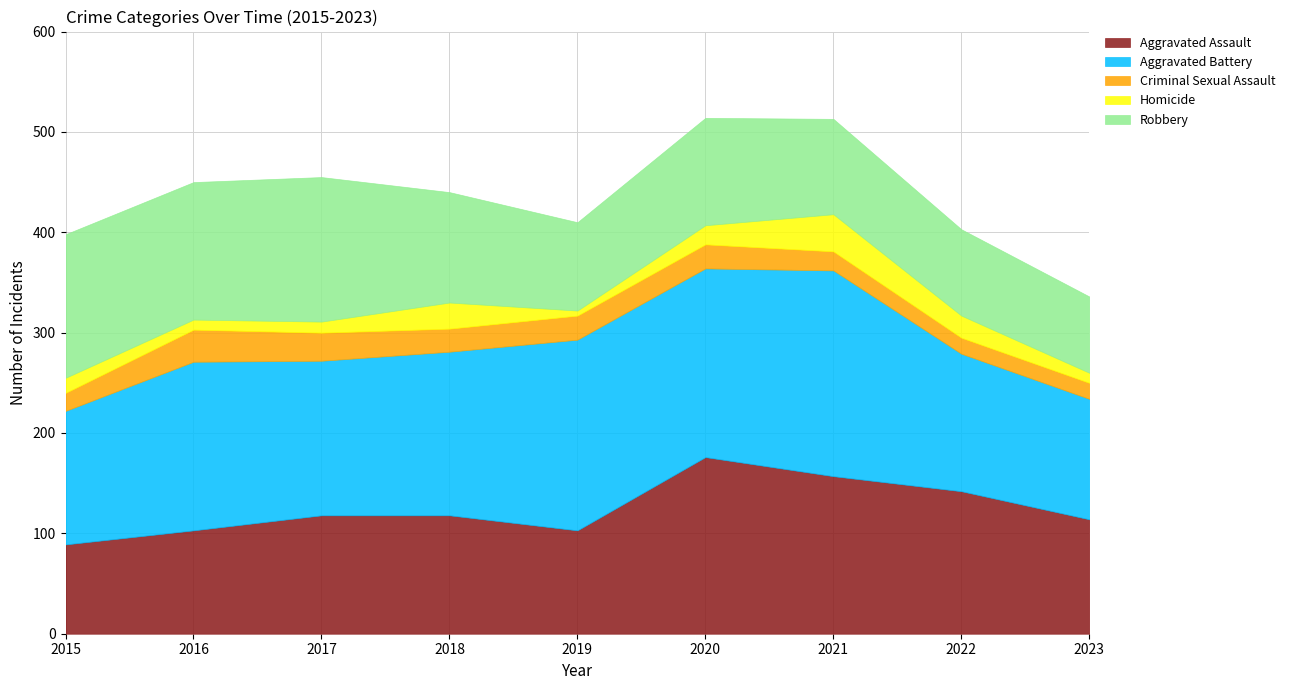

How many interior local valleys does the Robbery series have?

2